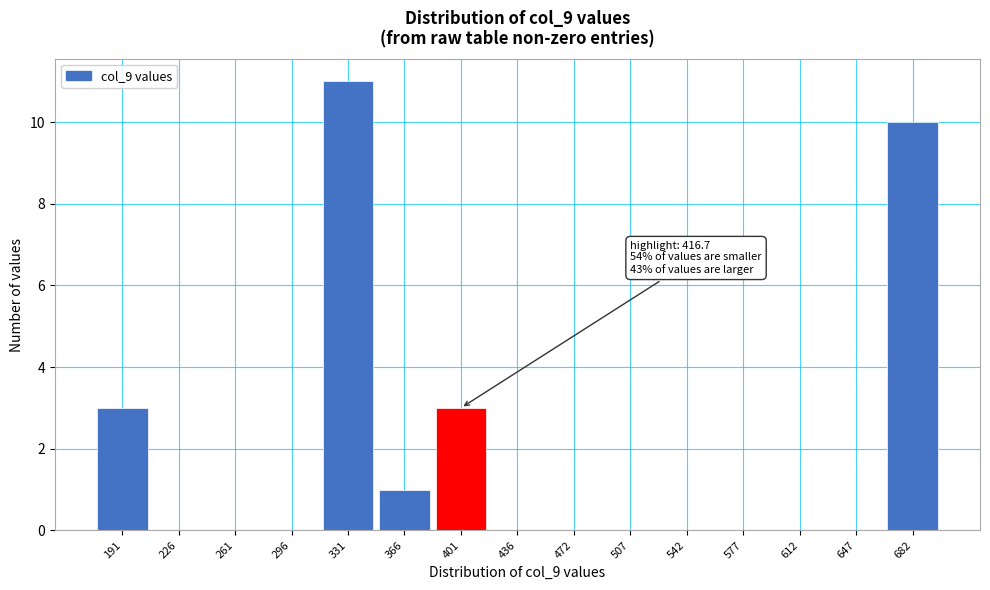

Reading right to left, list all the values displayed in this chart.

682=10	647=0	612=0	577=0	542=0	507=0	472=0	436=0	401=3	366=1	331=11	296=0	261=0	226=0	191=3